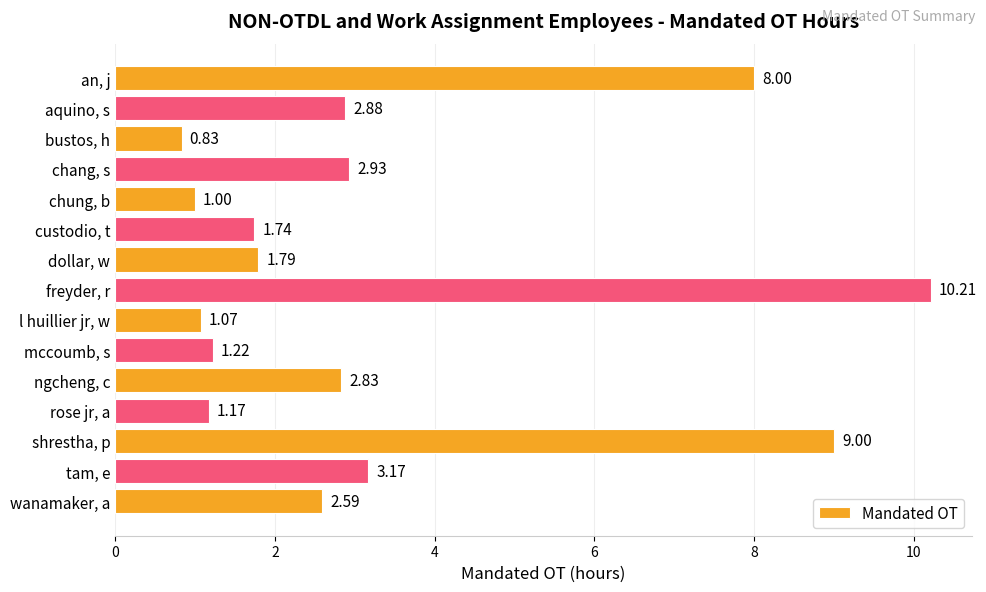

What is the label of the 13th bar from the top?

shrestha, p